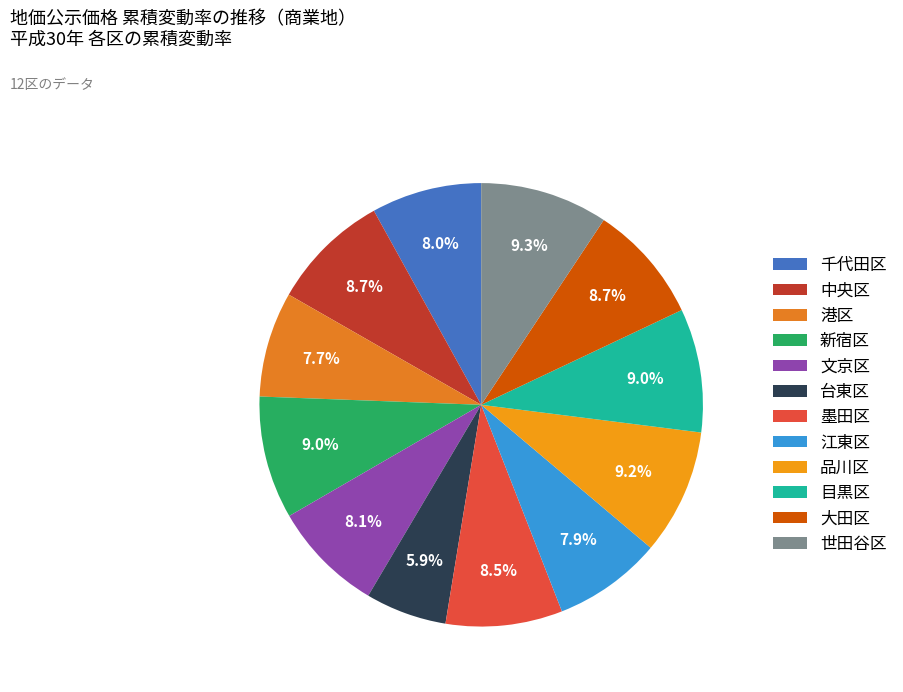

To the nearest percent, what is the average slice percentage?

8%